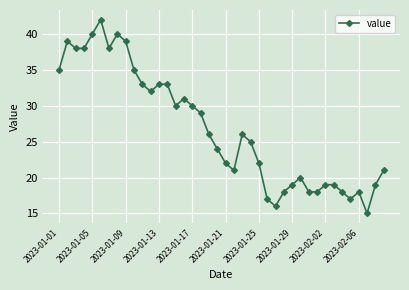

True or false: the data has more than 1 interior local peaks.

True